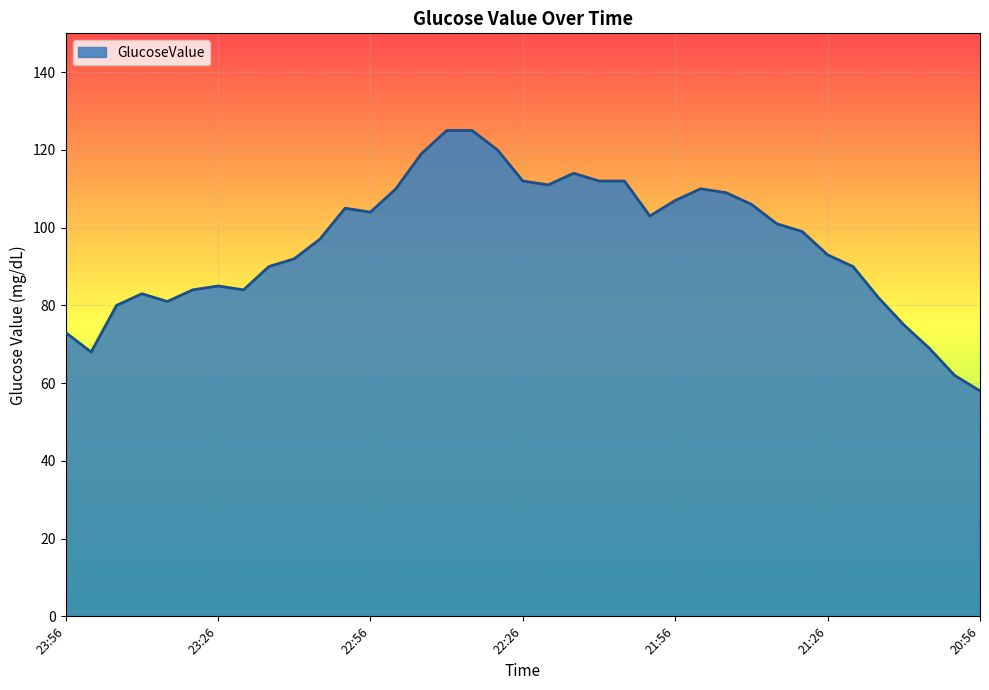

What is the maximum value shown in the chart?

125